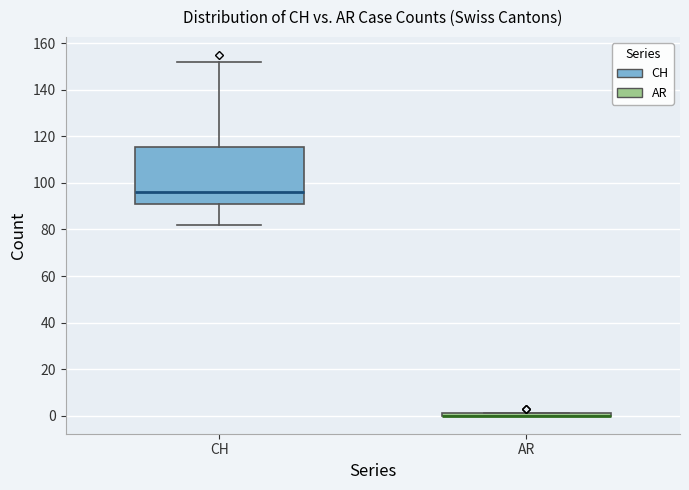

Reading left to right, read every box against the y-axis: the position of its median line, the range the box covers, and the ends of its whiskers. The values are not printed on the chart, so give them approximately, as read against the axis.

CH: median 96, box 92 to 116, whiskers 82 to 152
AR: box collapsed to a line at 0, whiskers 0 to 2